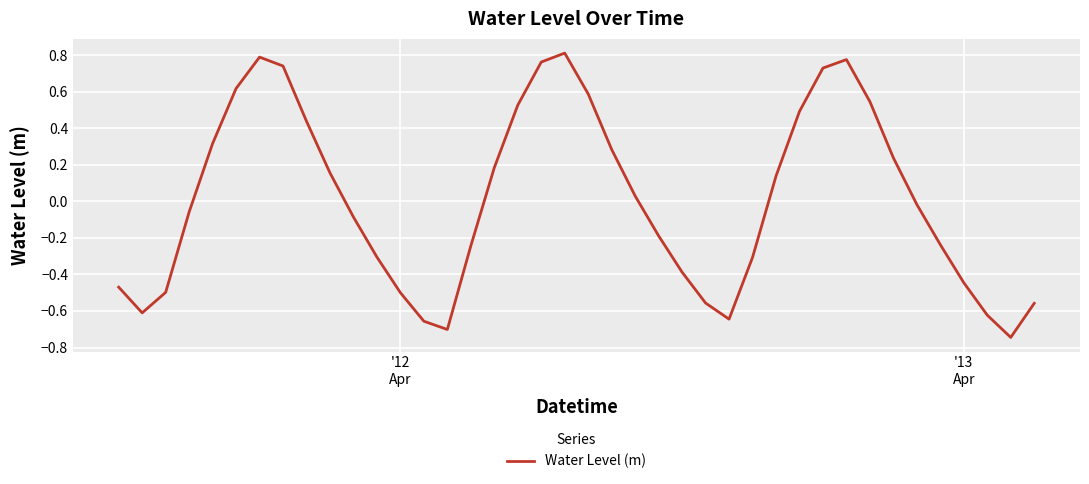

How many values are above zero?

19